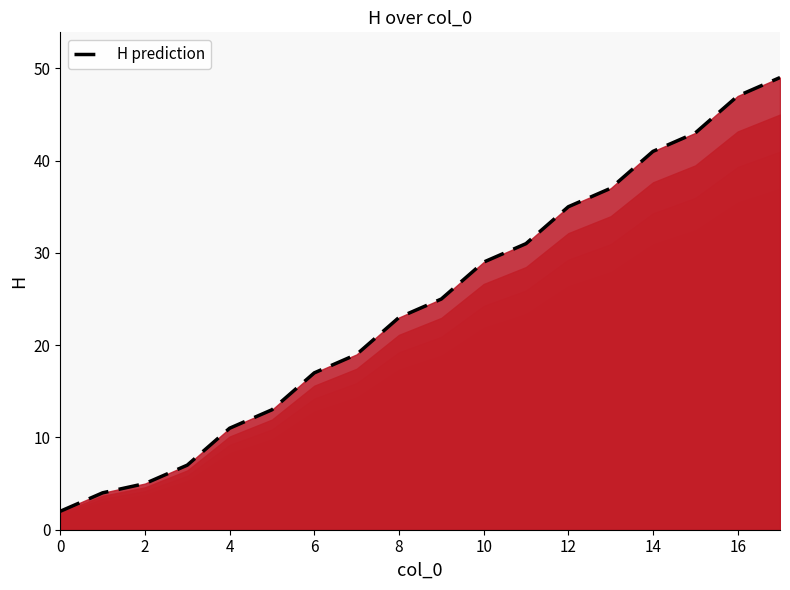

Is it true that H prediction equals 23 at 6?

False